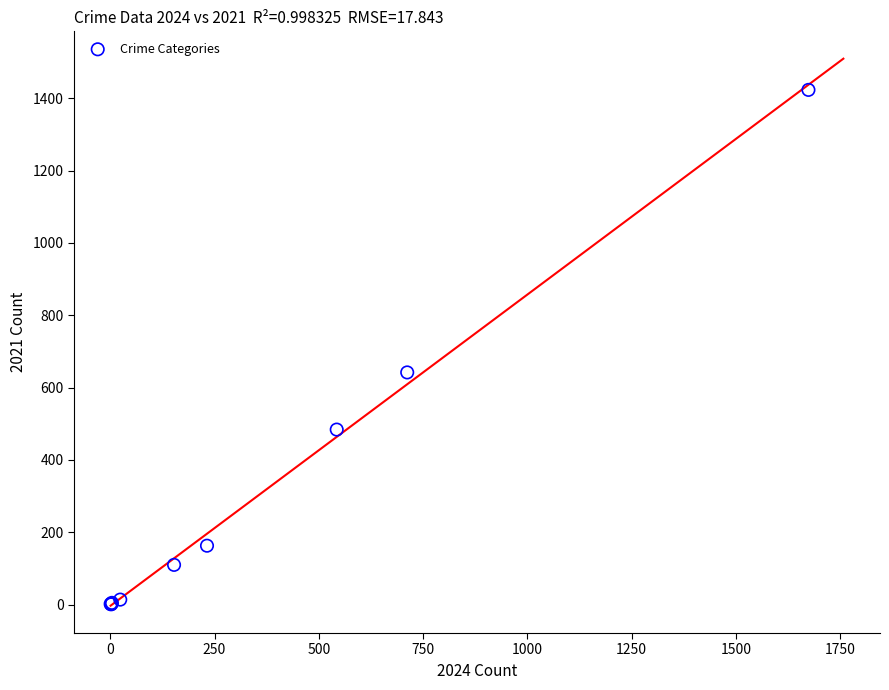

What Y value in the scatter plot is closest to 712?

642